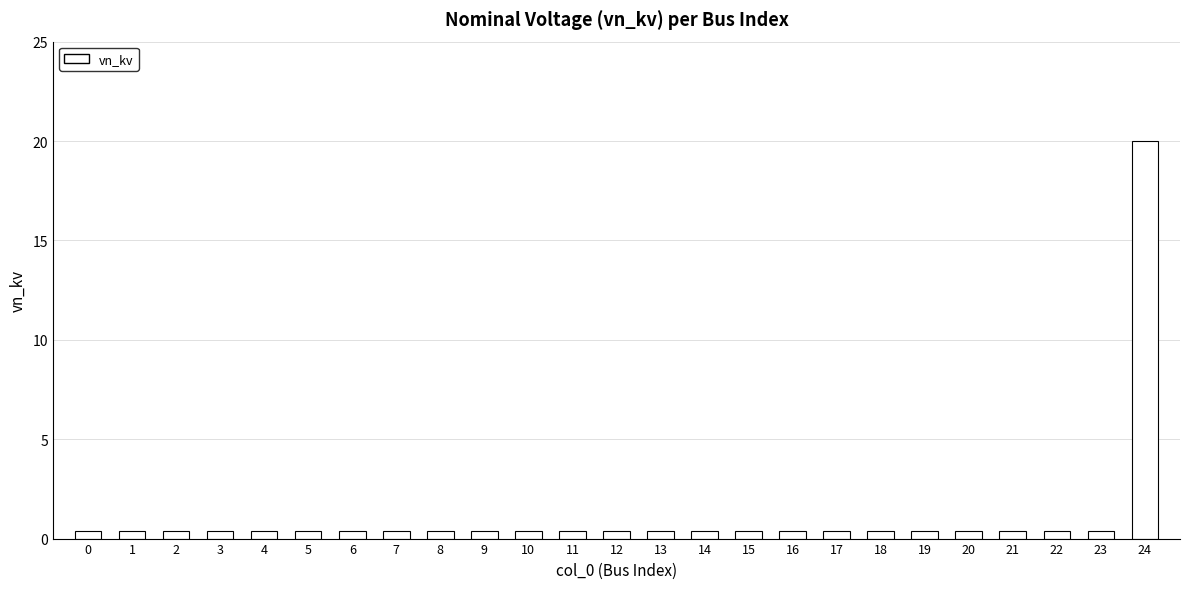

Which category has the highest value across all series?

24